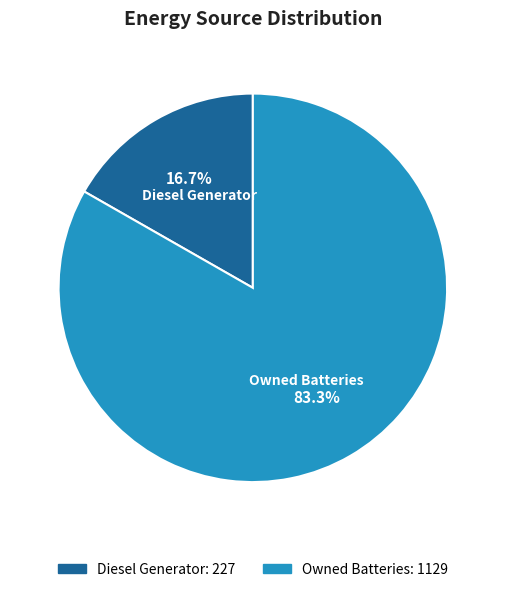

Approximately how many times larger is the value at Owned Batteries compared to Diesel Generator?

5.0